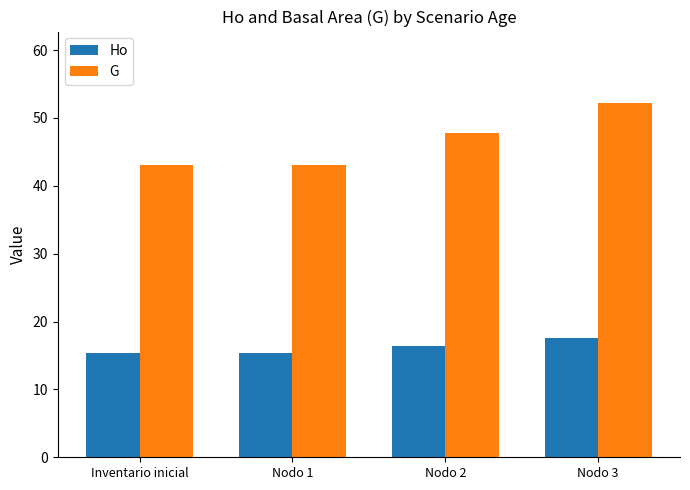

What is the minimum value for G?

43.1